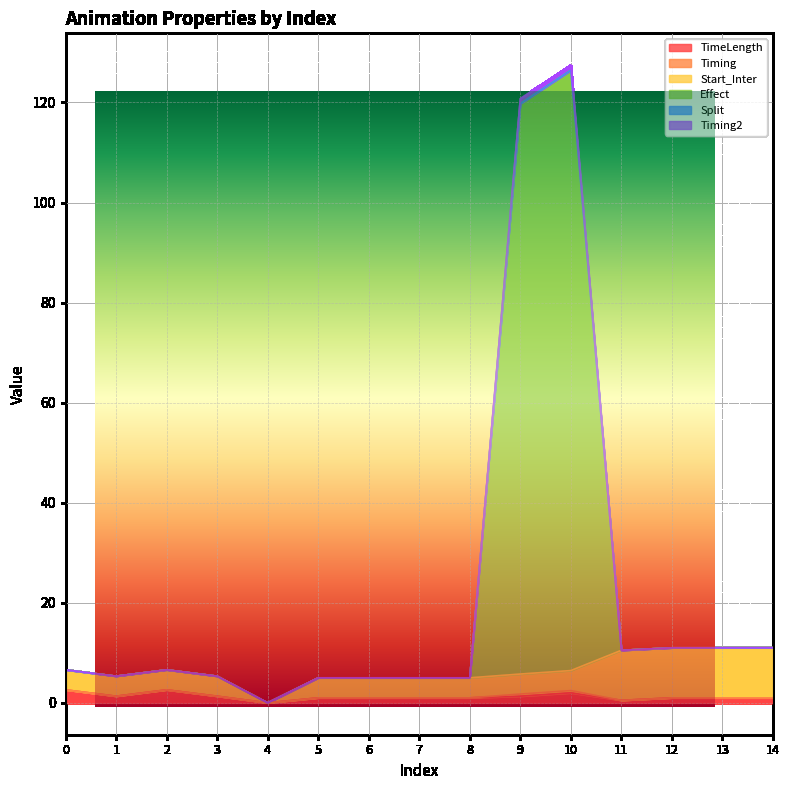

Is it true that TimeLength equals 1.0 at 6?

True